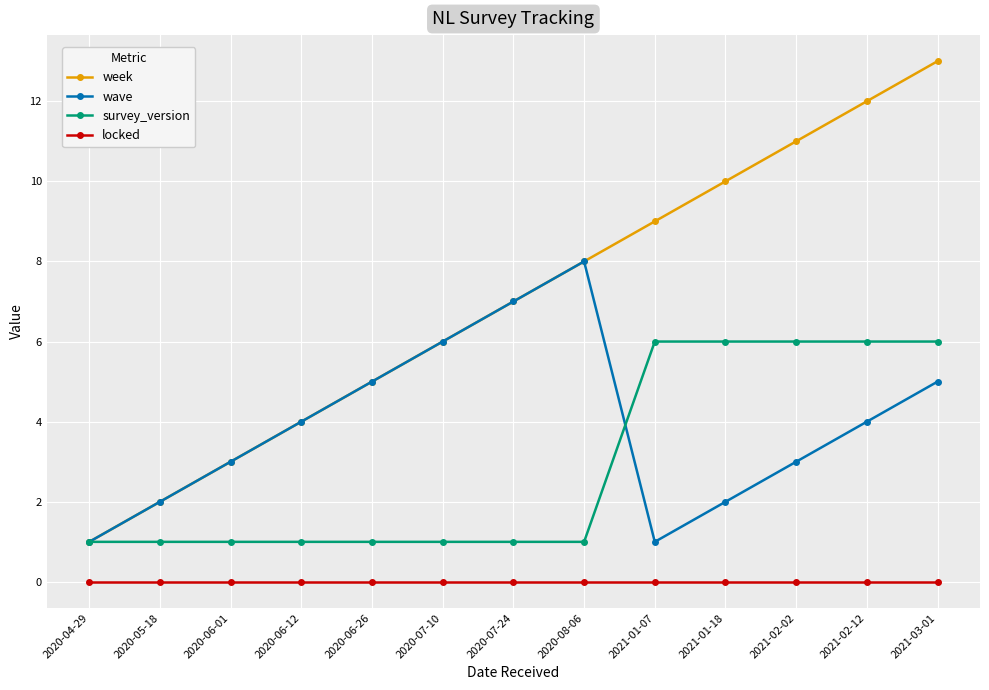

How many categories are shown in the chart?

13